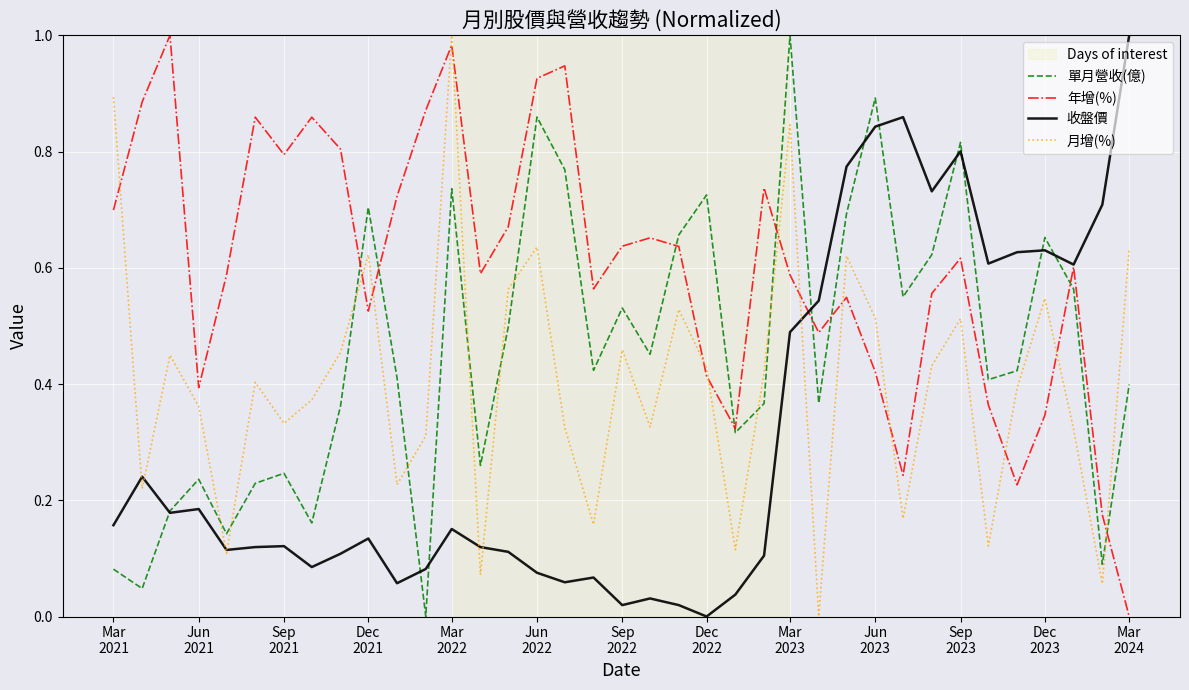

How many lines are shown in the chart?

4